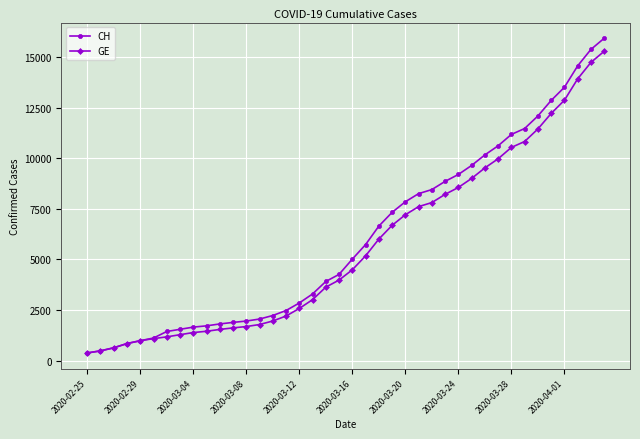

Which series has the widest spread of values?

CH